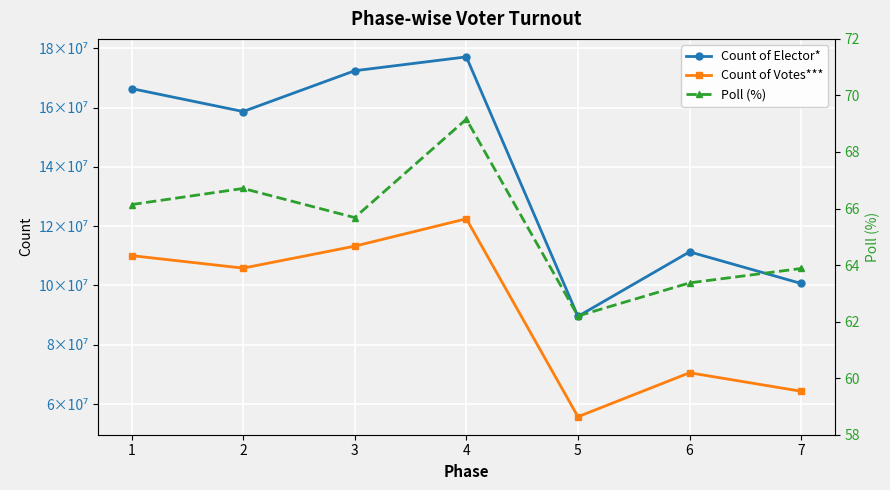

What are all the series names shown in the legend?

Count of Elector*, Count of Votes***, Poll (%)